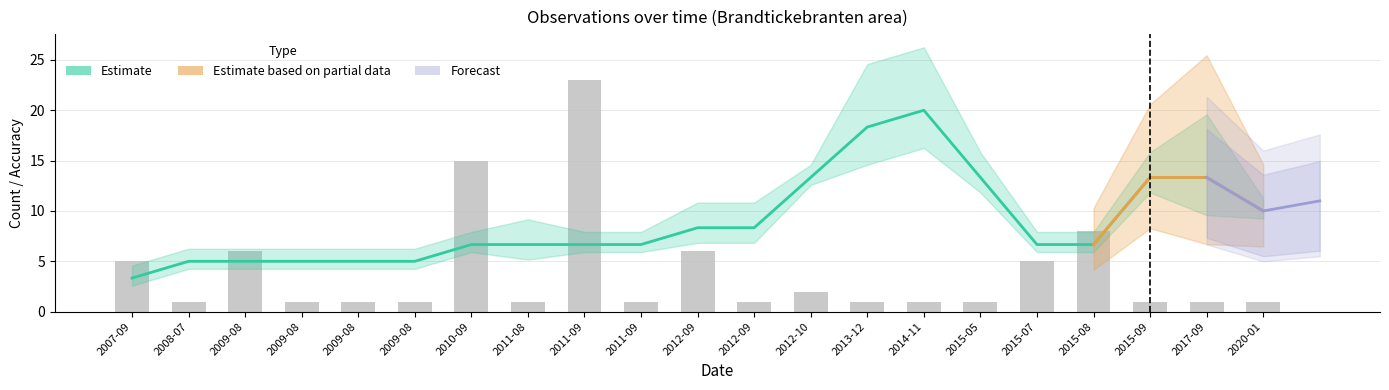

Rank the categories by value from lowest to highest.

2008-07, 2009-08, 2009-08, 2009-08, 2011-08, 2011-09, 2012-09, 2013-12, 2014-11, 2015-05, 2015-09, 2017-09, 2020-01, 2012-10, 2007-09, 2015-07, 2009-08, 2012-09, 2015-08, 2010-09, 2011-09